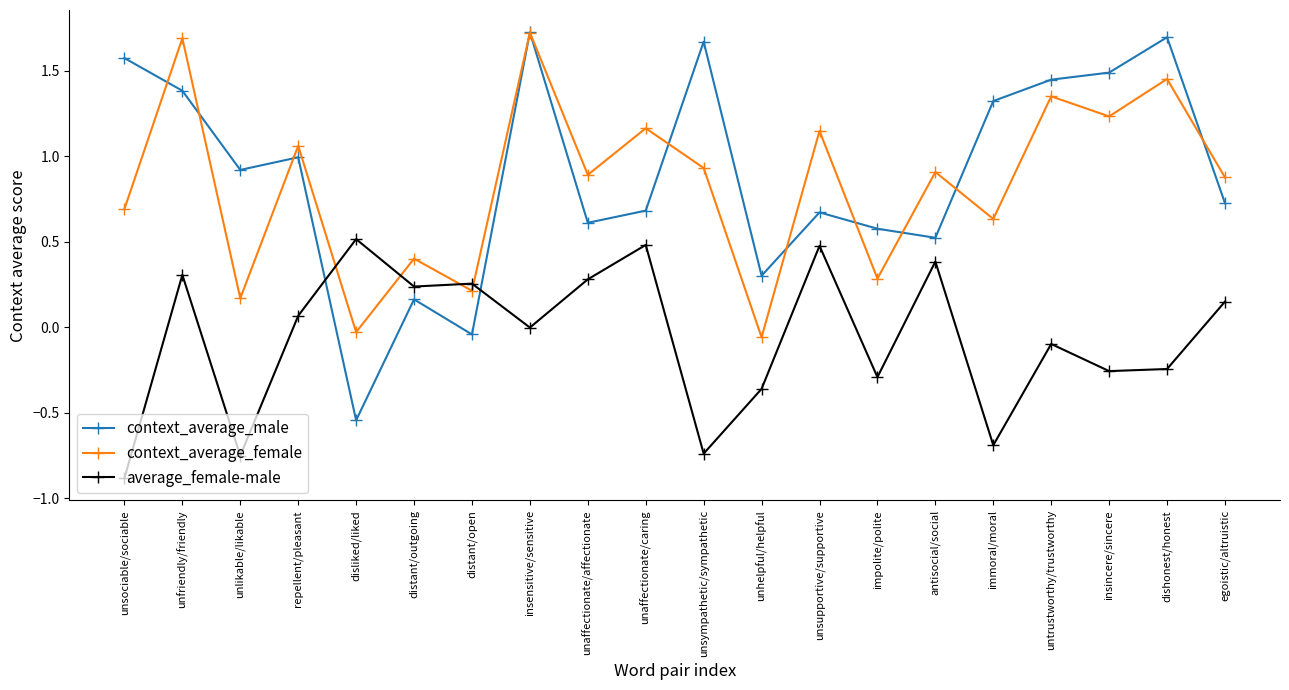

Between distant/outgoing and distant/open, which series saw the biggest shift?

context_average_male